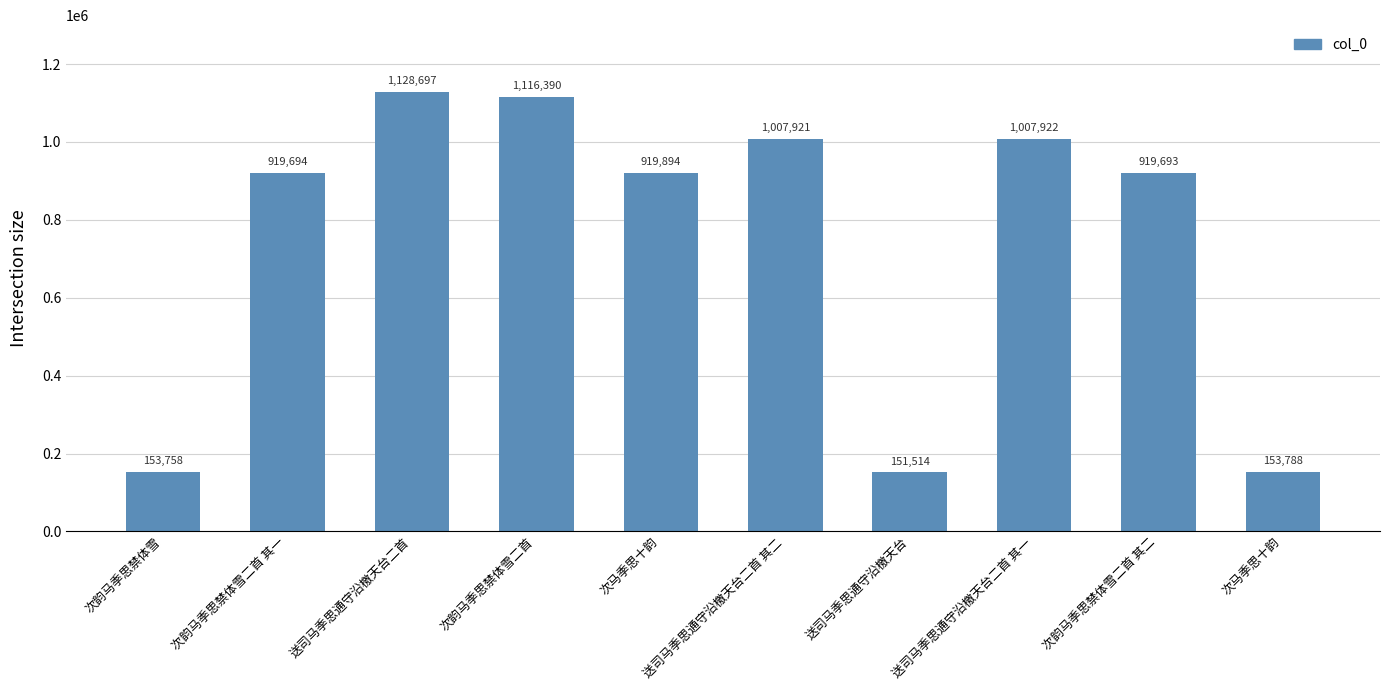

Reading left to right, list all the values displayed in this chart.

153758	919694	1128697	1116390	919894	1007921	151514	1007922	919693	153788